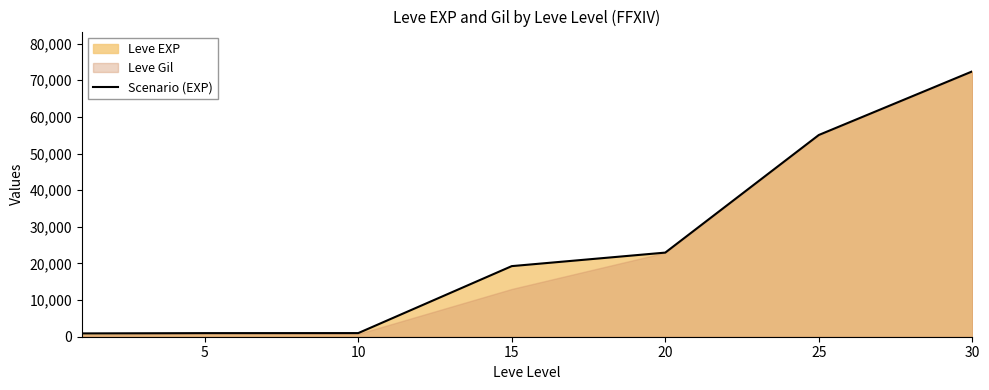

What is the value of the 4th point from the left?

19270